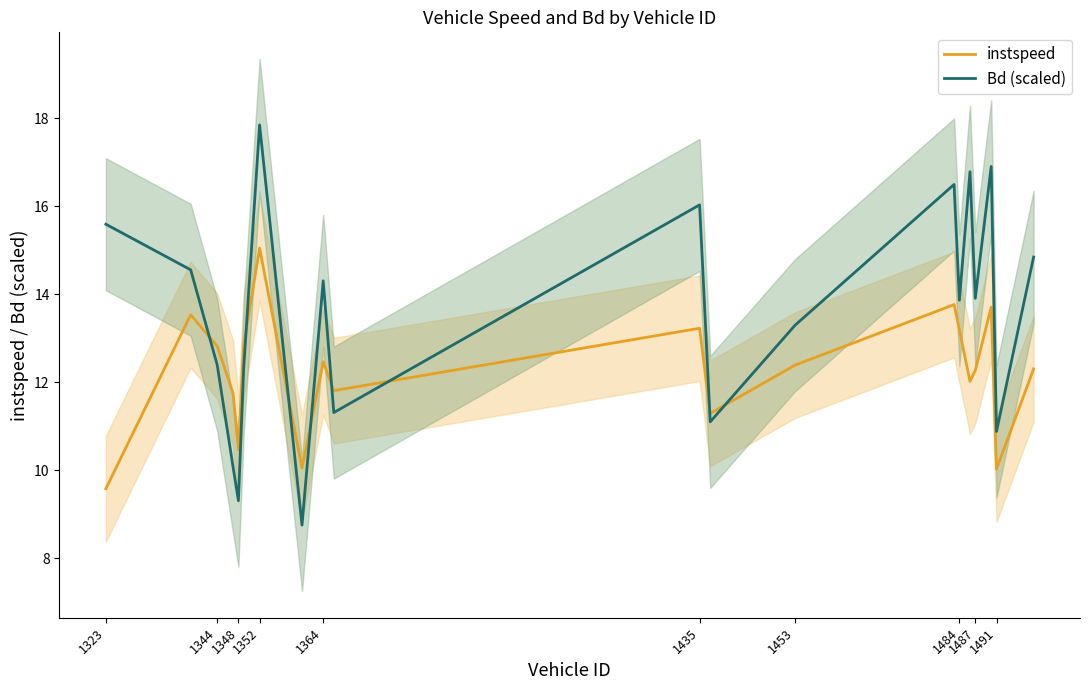

True or false: Bd (scaled) and instspeed cross at least once.

True